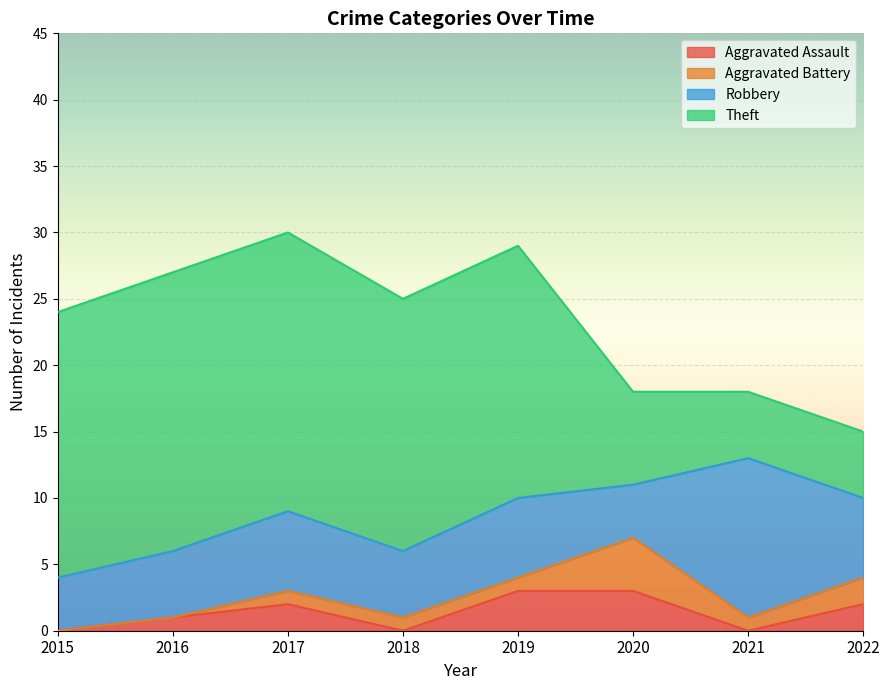

What is the difference between the Robbery values at 2022 and 2021?

6